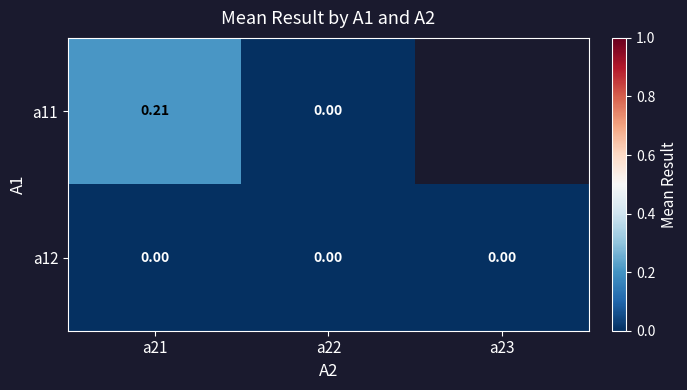

Is the value of a11 at a21 greater than the value of a12 at a23?

Yes